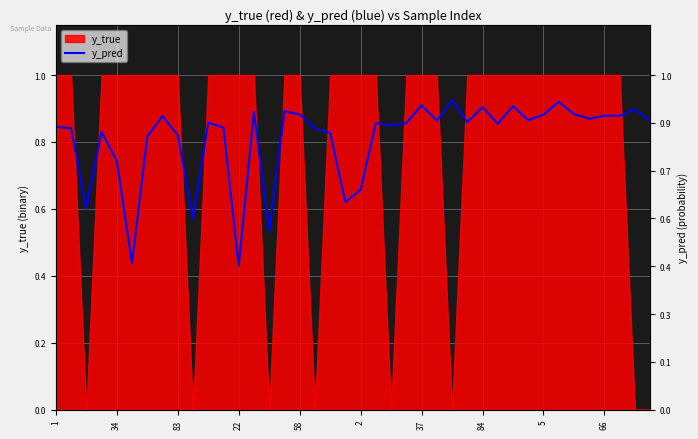

How many points are higher than both their immediate neighbors (excluding endpoints)?

13